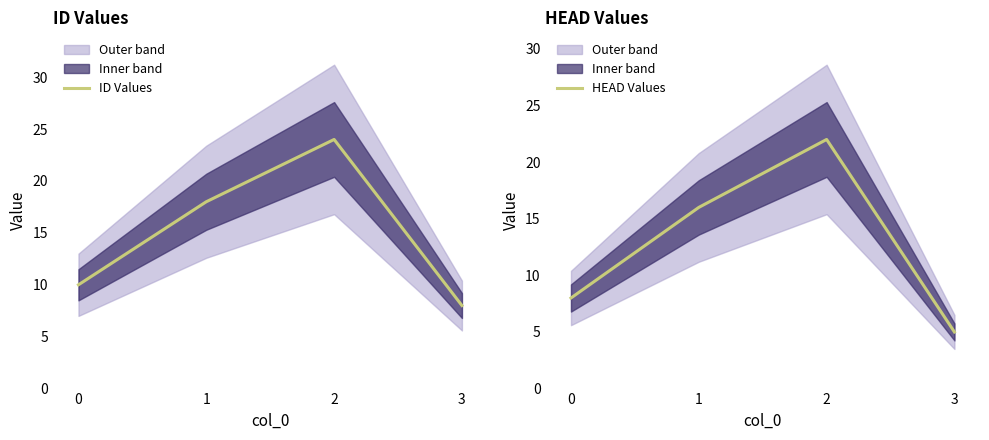

At which label does ID Values reach its minimum?

3